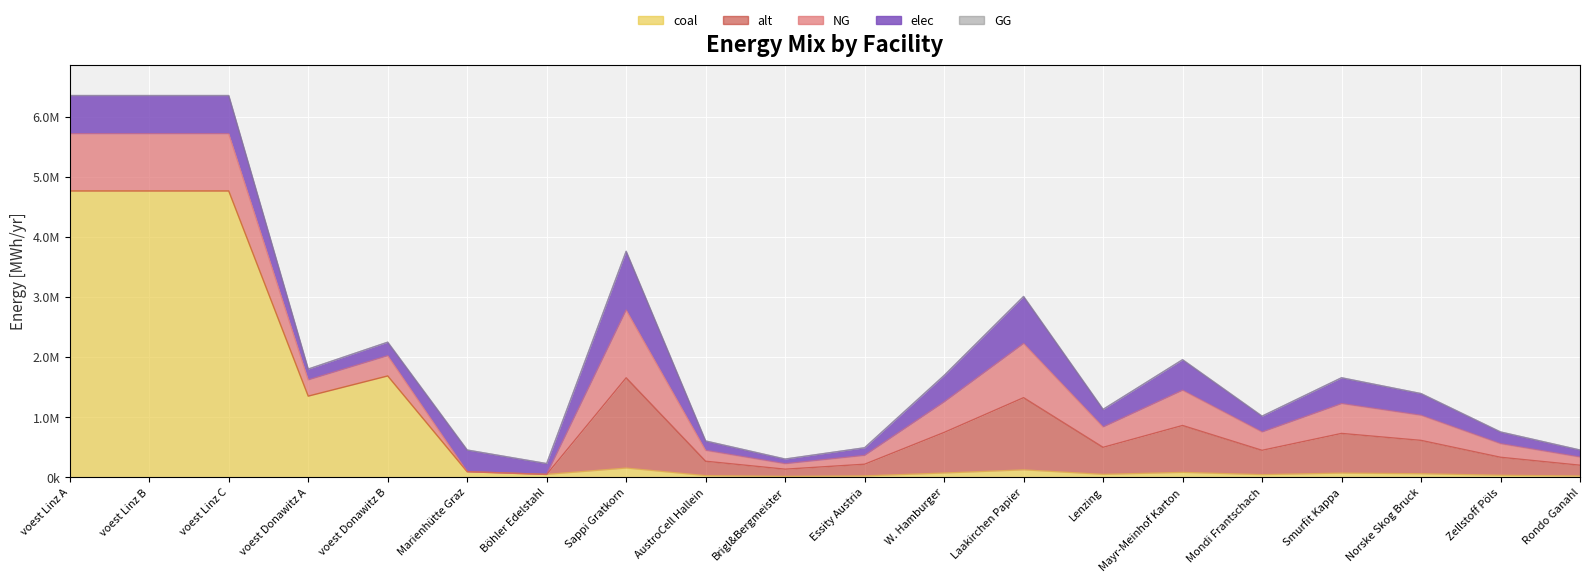

How many data points does each series have?

20